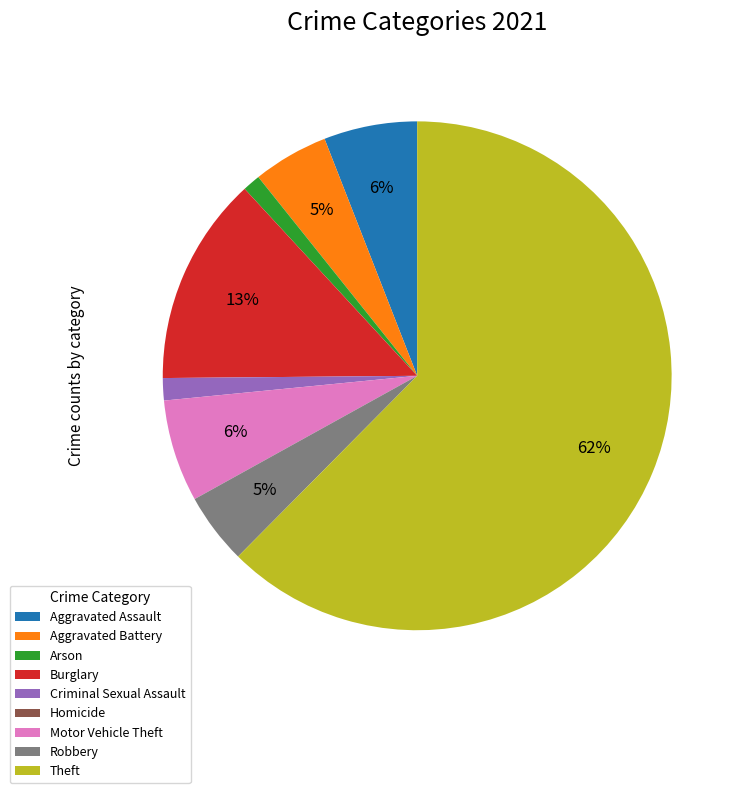

To the nearest percent, what portion does Aggravated Battery represent?

5%